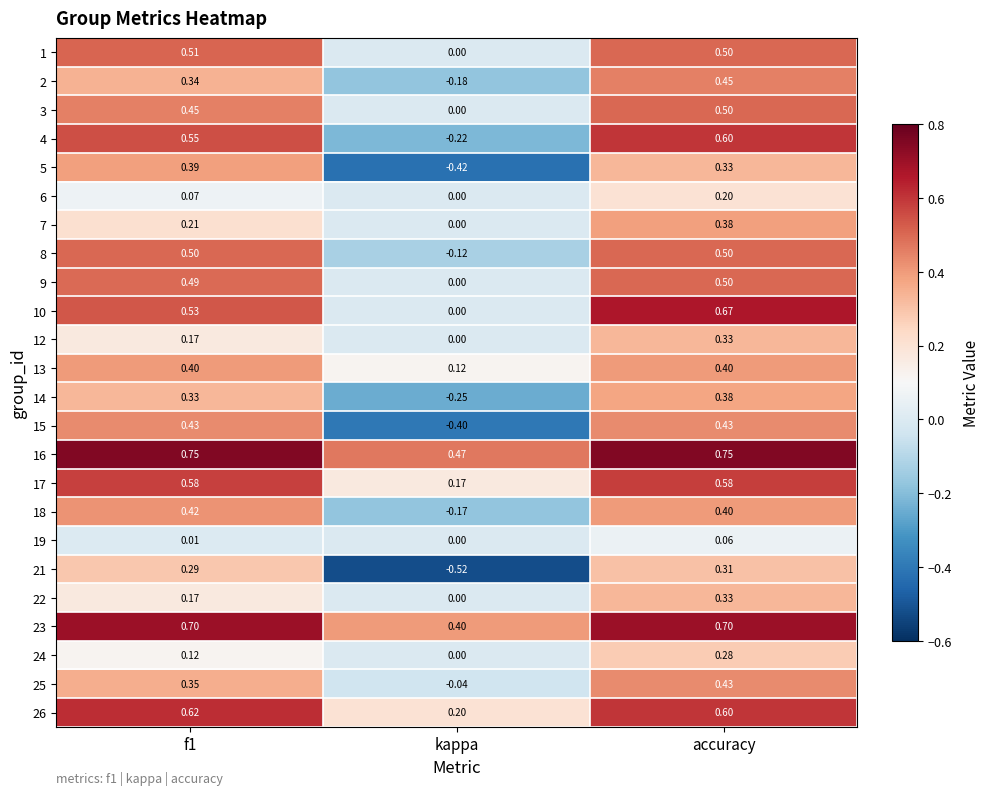

Where is 15 nearest to the value 0?

kappa